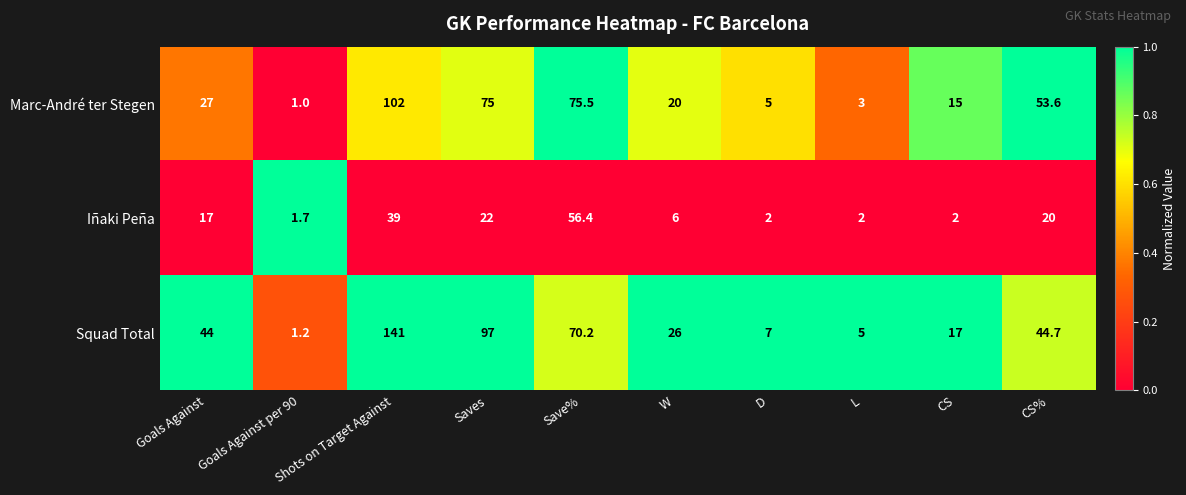

What is the sum of all Iñaki Peña values?

168.1